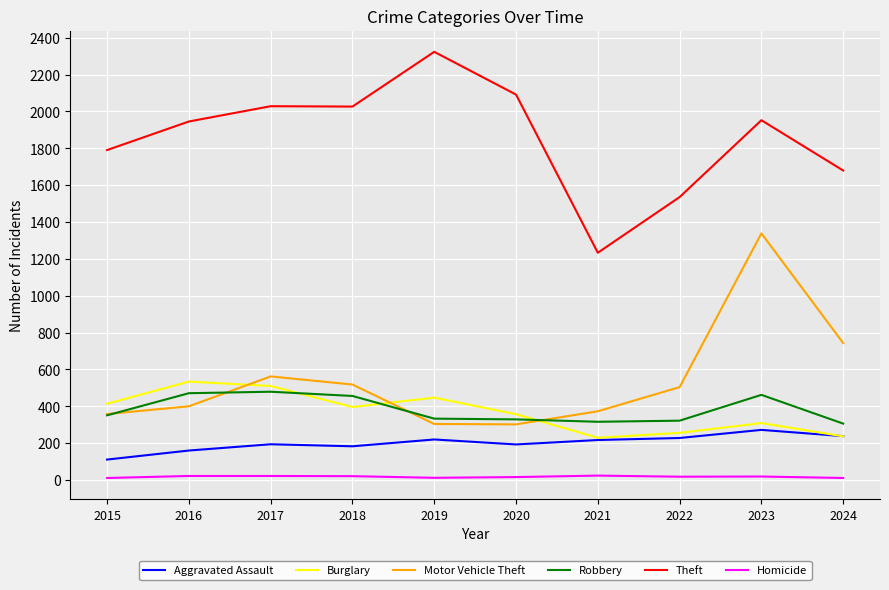

At which category is the sum across all series the highest?

2023